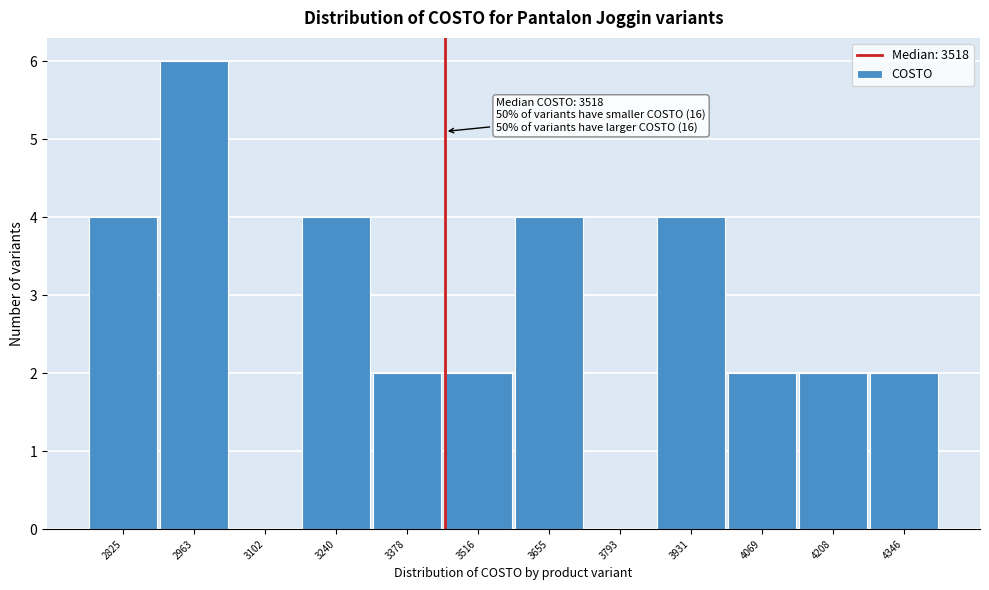

Reading right to left, list all the values displayed in this chart.

4346=2	4208=2	4069=2	3931=4	3793=0	3655=4	3516=2	3378=2	3240=4	3102=0	2963=6	2825=4